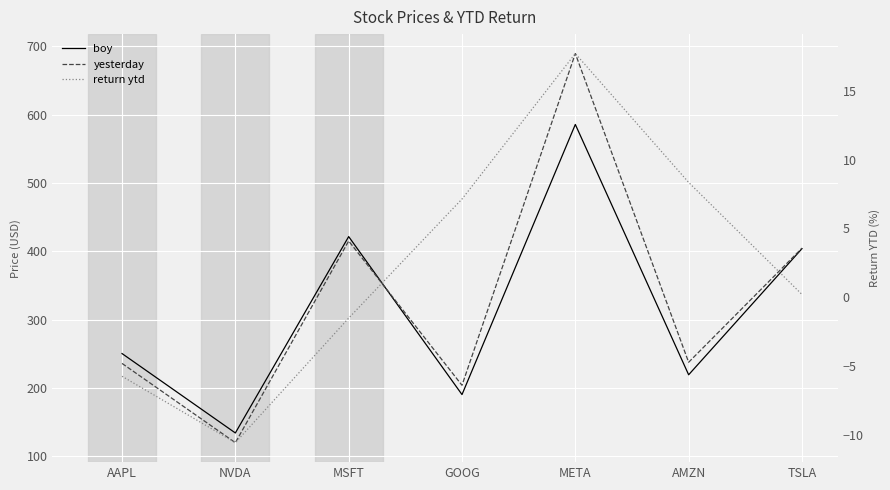

Is the value of return ytd at MSFT greater than the value of boy at MSFT?

No